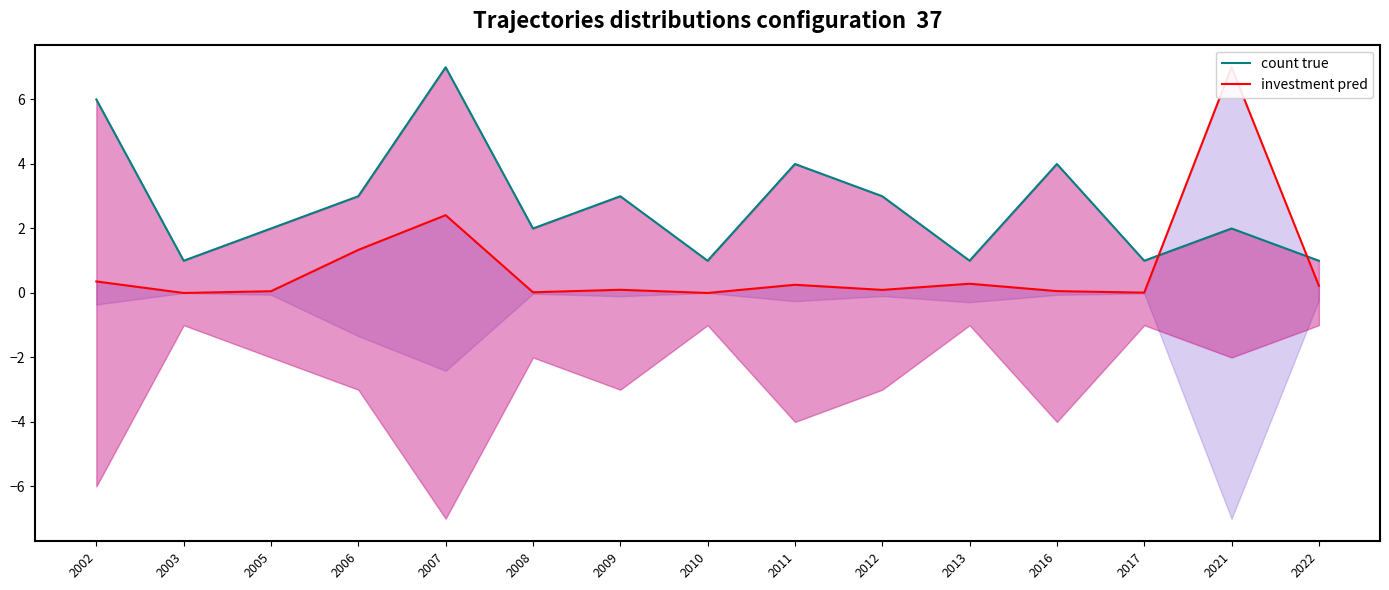

Between which two adjacent categories do investment pred and count true first intersect?

2017 and 2021